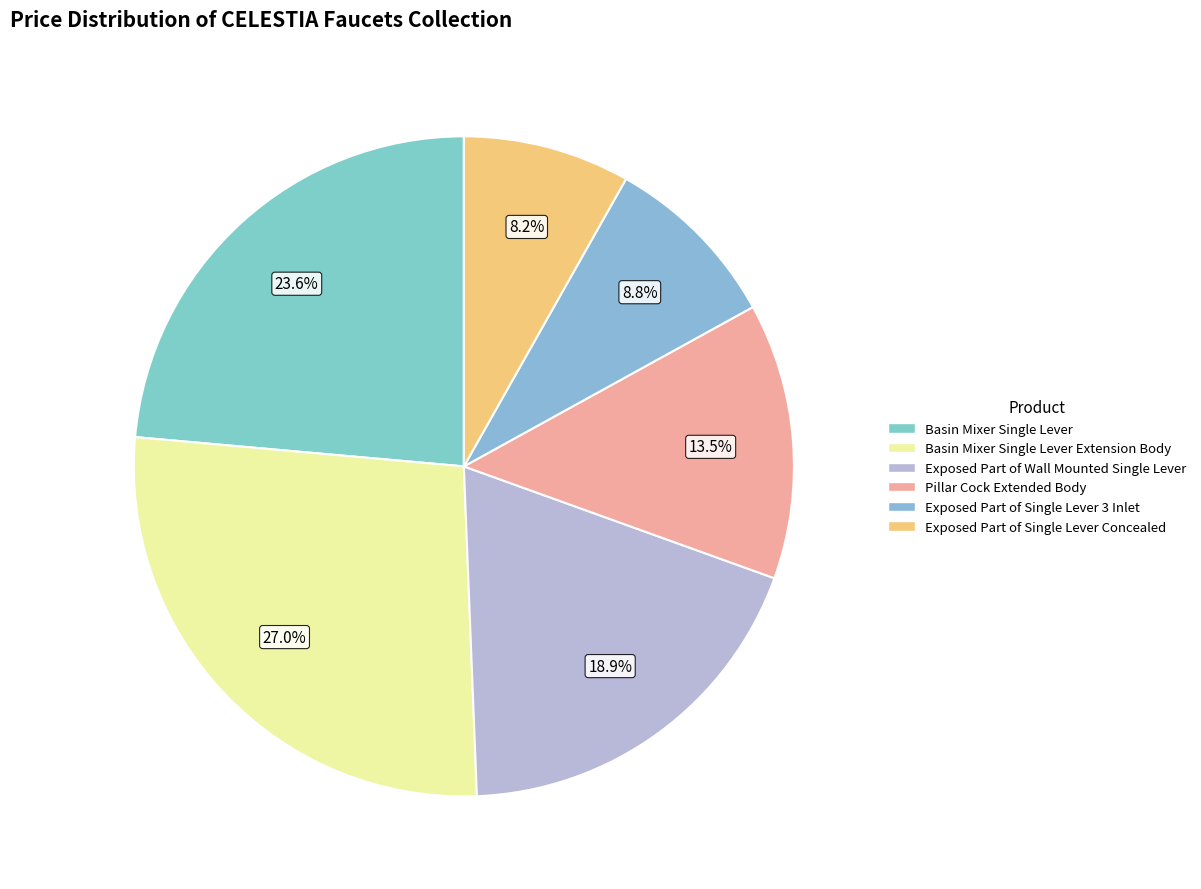

Which slice is the largest?

Basin Mixer Single Lever Extension Body